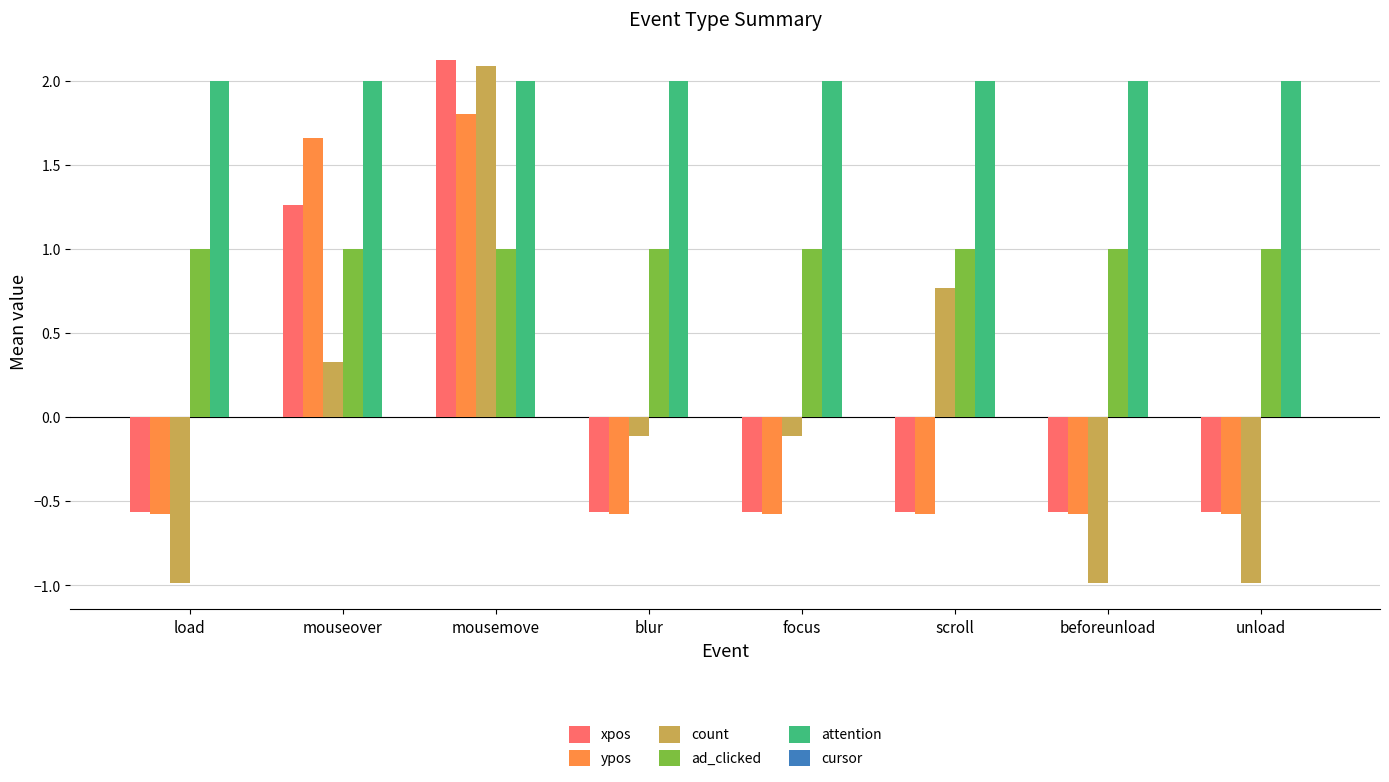

Is it true that ypos equals -0.4 at blur?

False